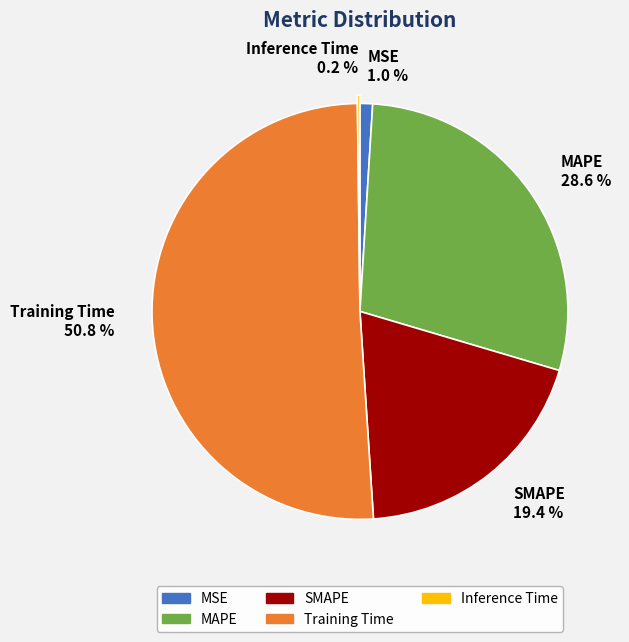

To the nearest percent, what is the combined percentage of Training Time and SMAPE?

70%